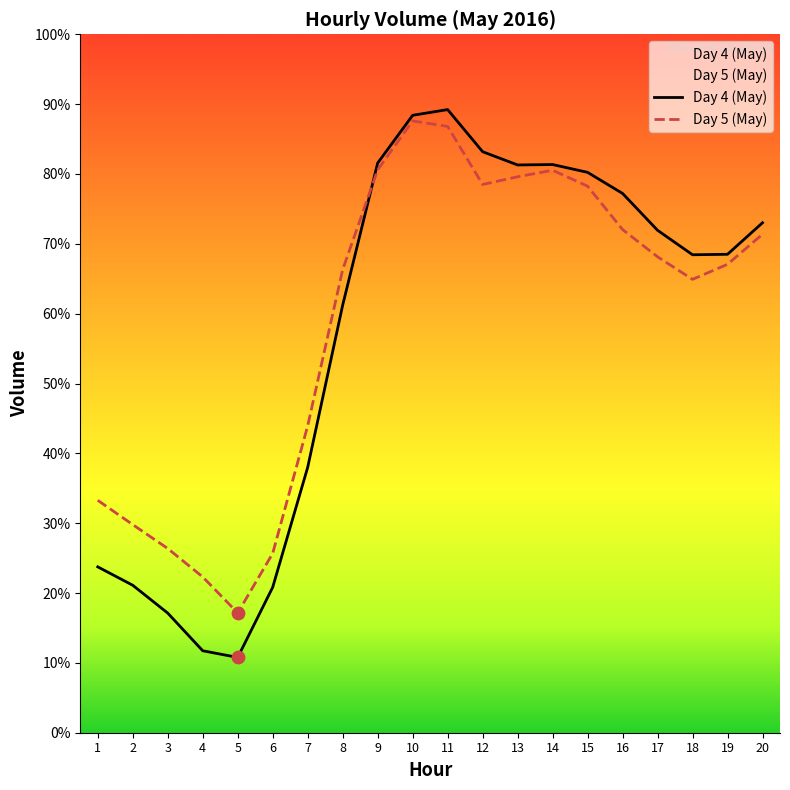

Which series has the widest spread of Y values?

Day 4 (May)